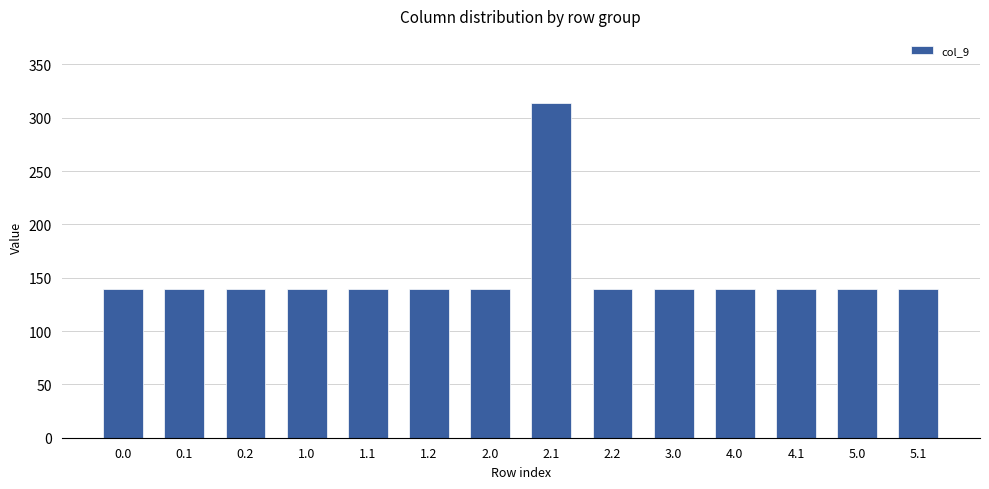

What is the ratio of the value at 2.0 to the value at 1.0?

1.0